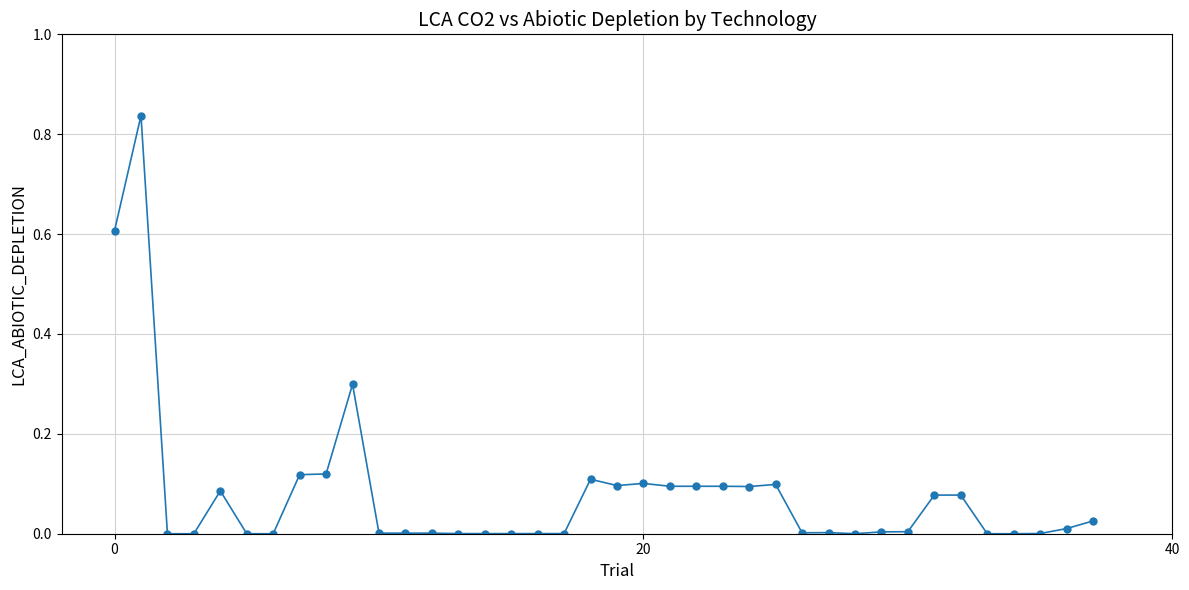

True or false: the data has more than 1 interior local peaks.

True